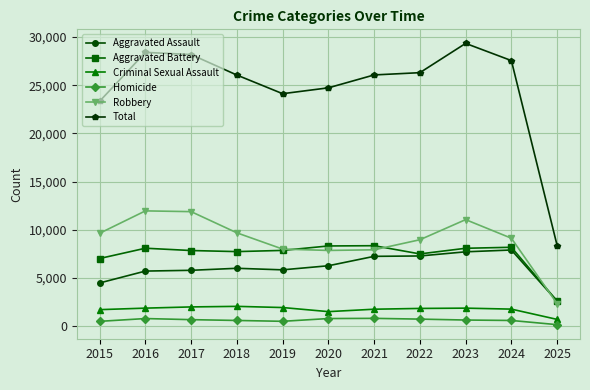

Where does the Homicide series first go above 632?

2016